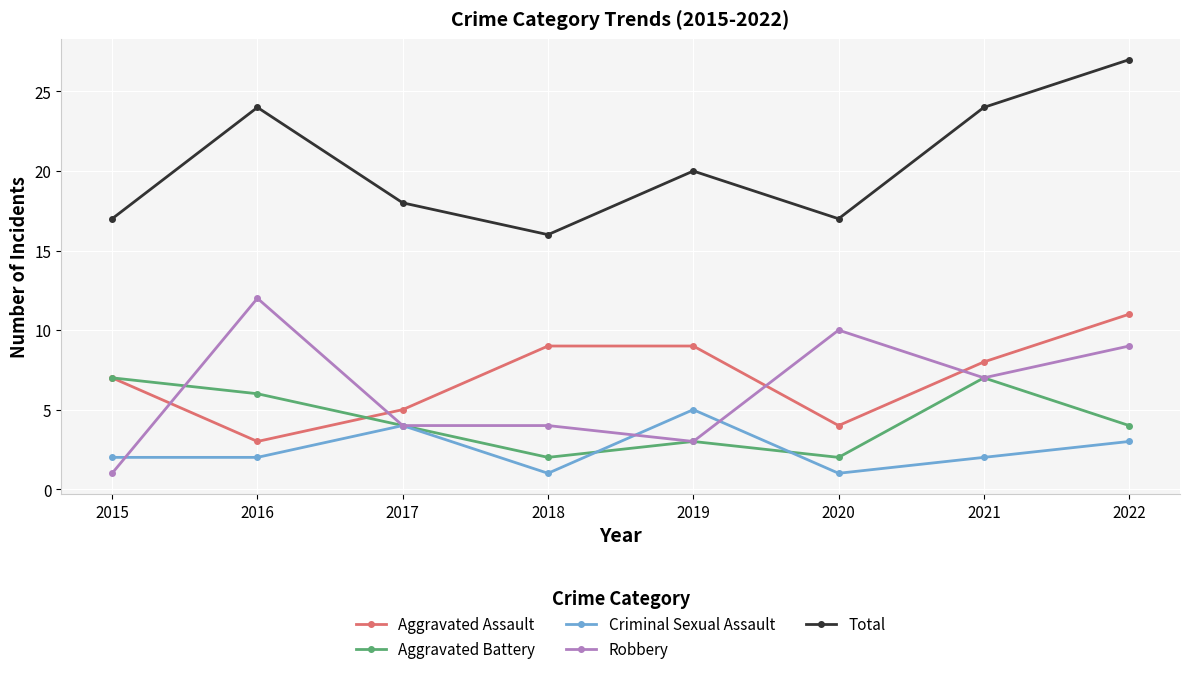

What is the sum of all Aggravated Assault values?

56